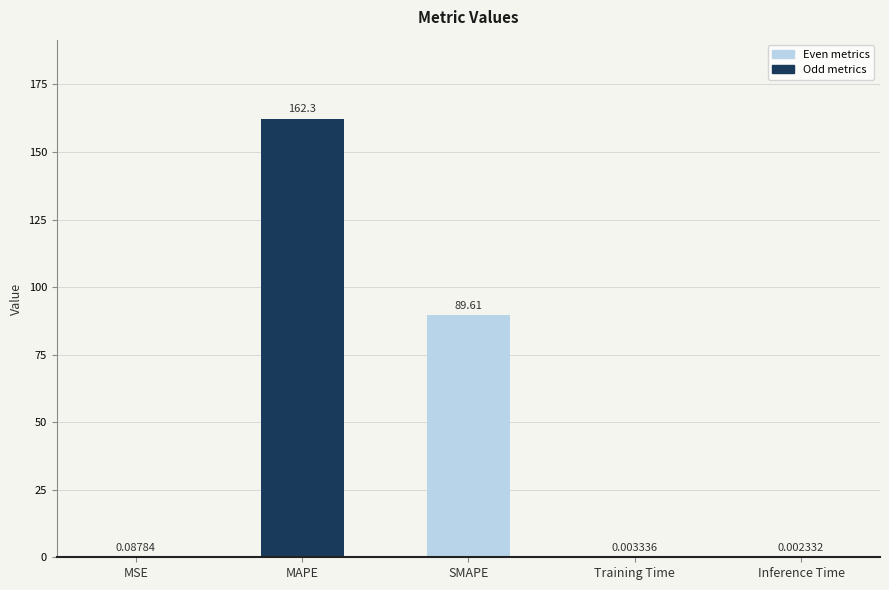

How many categories are shown in the chart?

5